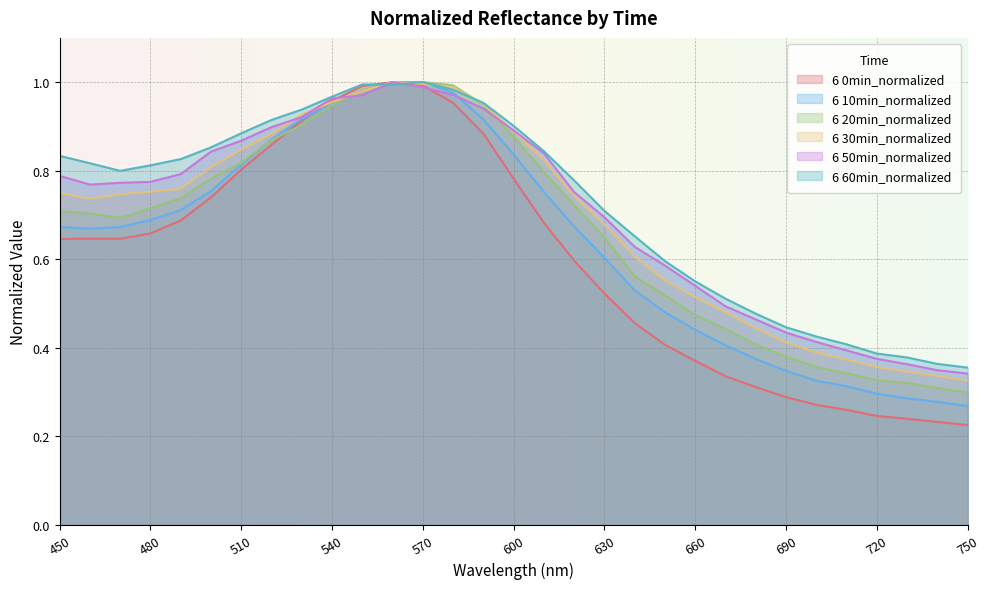

Rank the series by their maximum value, from lowest to highest.

6 0min_normalized, 6 10min_normalized, 6 20min_normalized, 6 30min_normalized, 6 50min_normalized, 6 60min_normalized